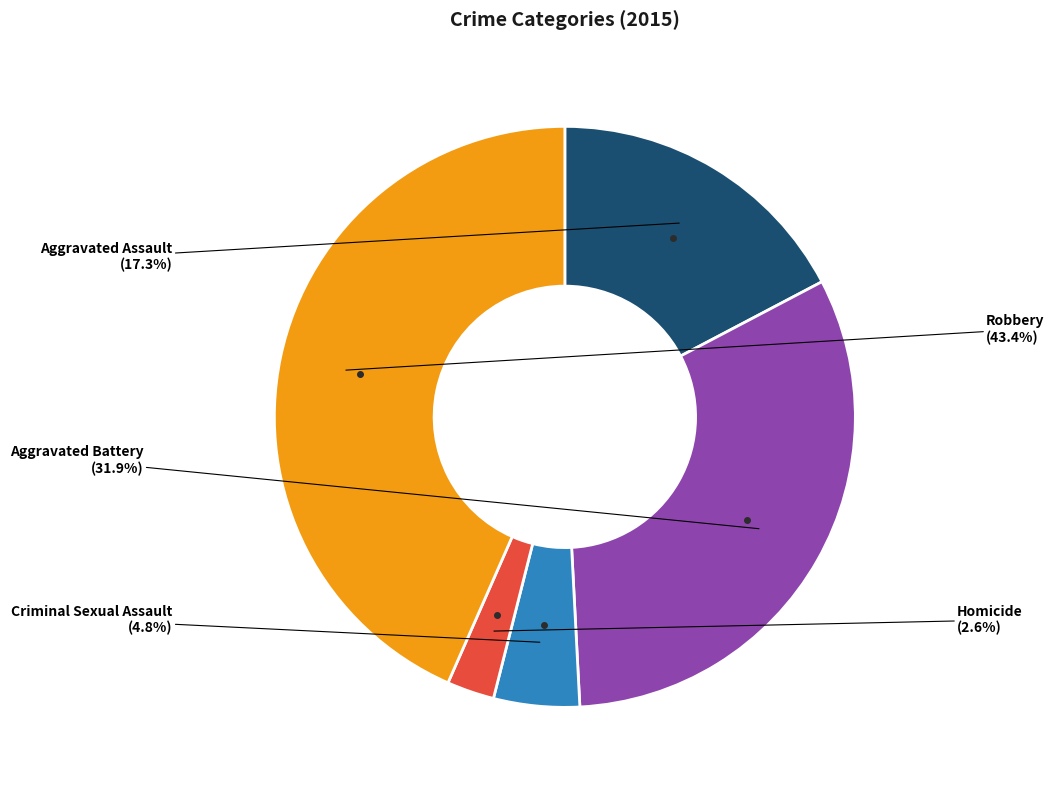

Is there a majority slice in this chart?

No